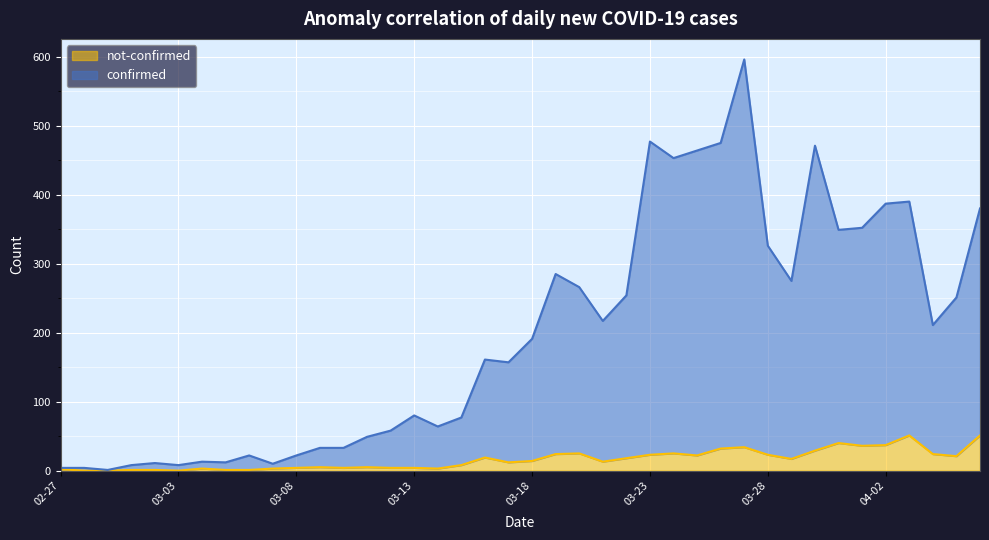

At which category does not-confirmed reach its first local peak?

2020-03-04